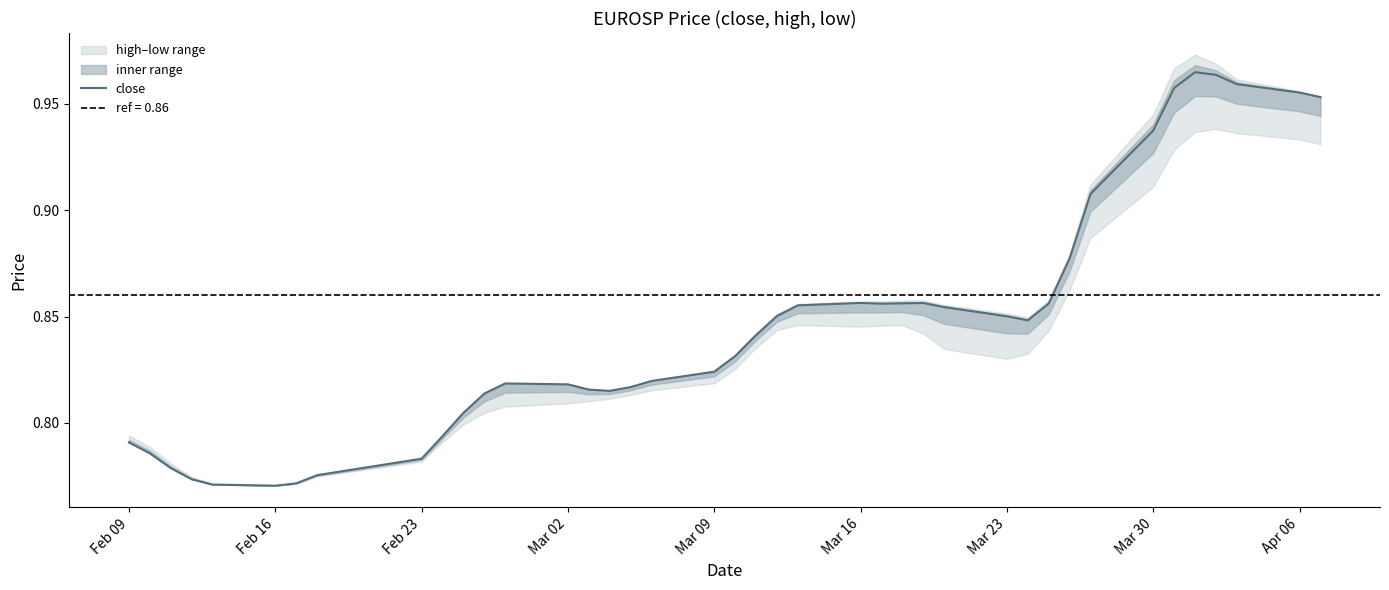

True or false: there are more than 0 points higher than both neighbors.

True